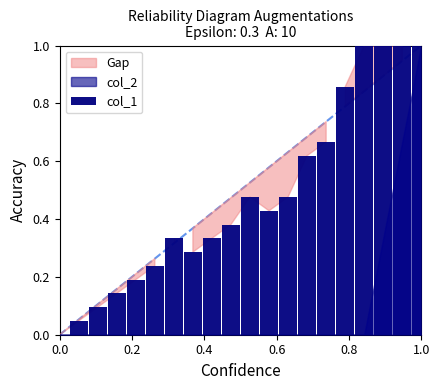

Count the number of categories in the chart.

20